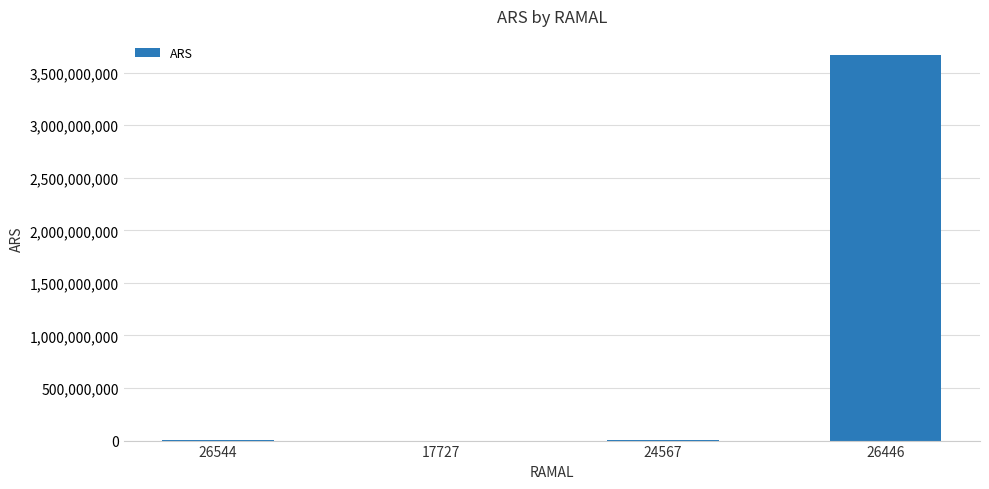

What is the sum of all values?

3675014443